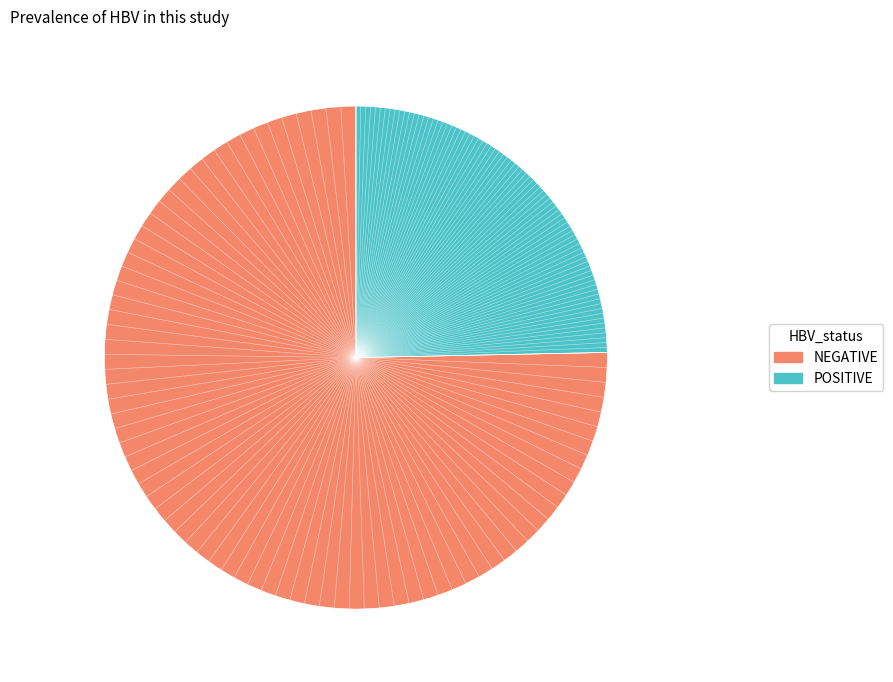

Does any single category account for the majority?

Yes